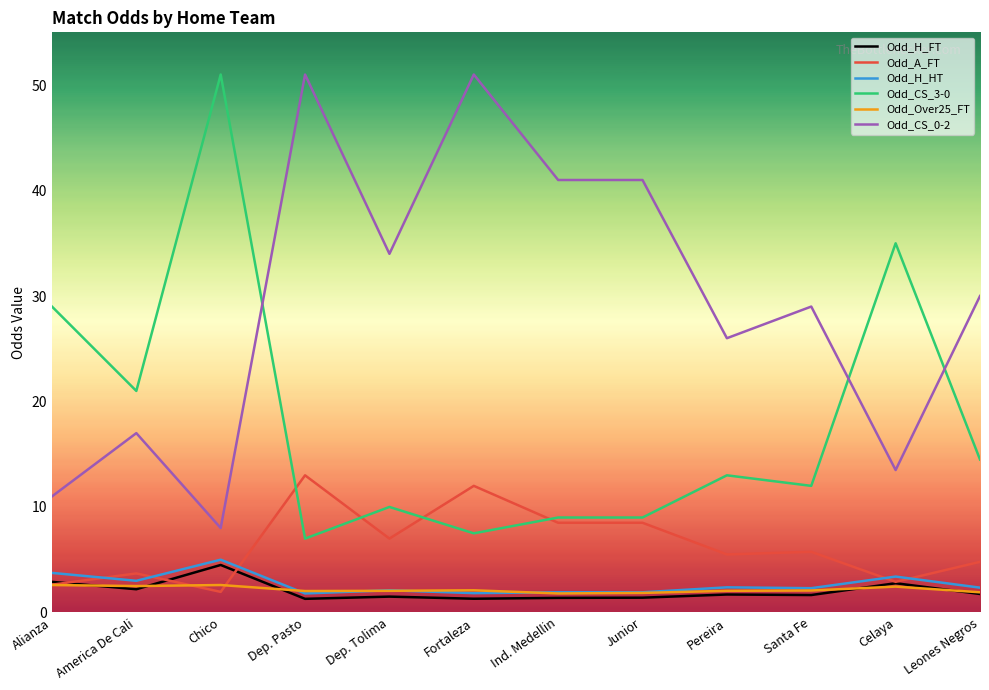

What is the average value of the Odd_CS_3-0 series?

18.2